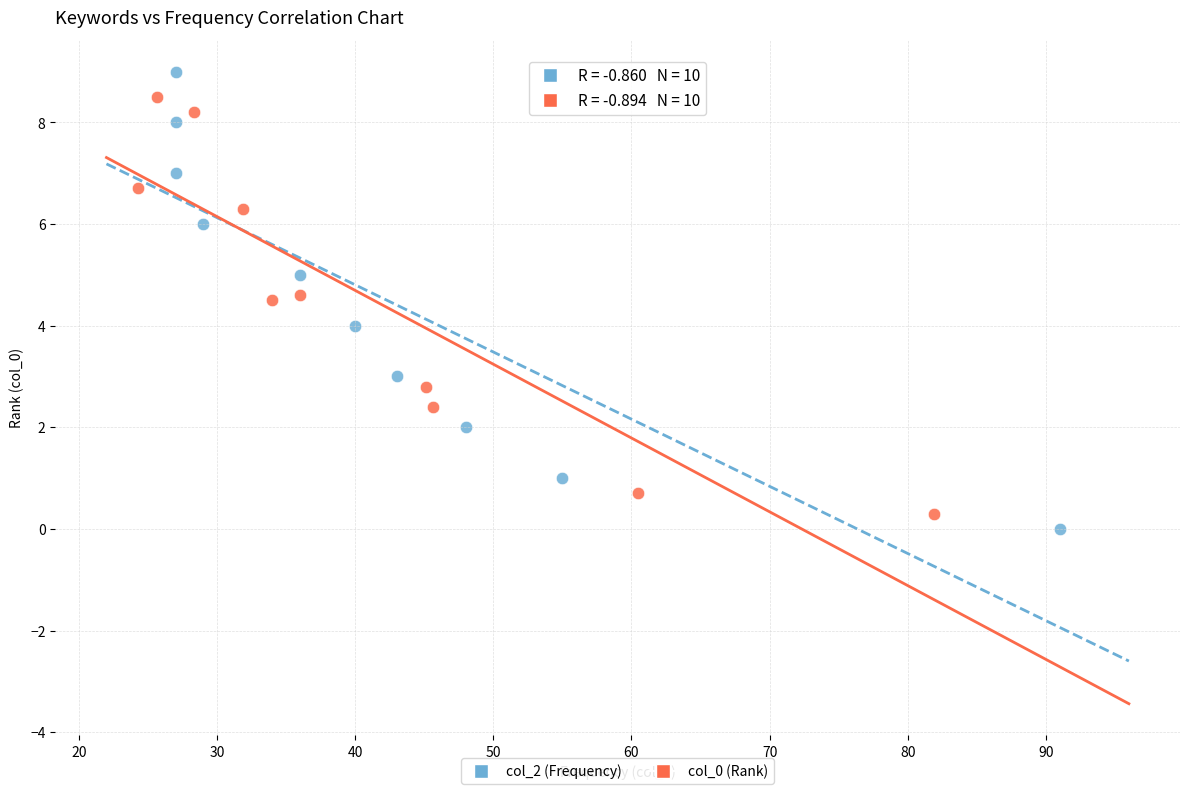

What are all the series names shown in the legend?

col_2 (Frequency), col_0 (Rank)